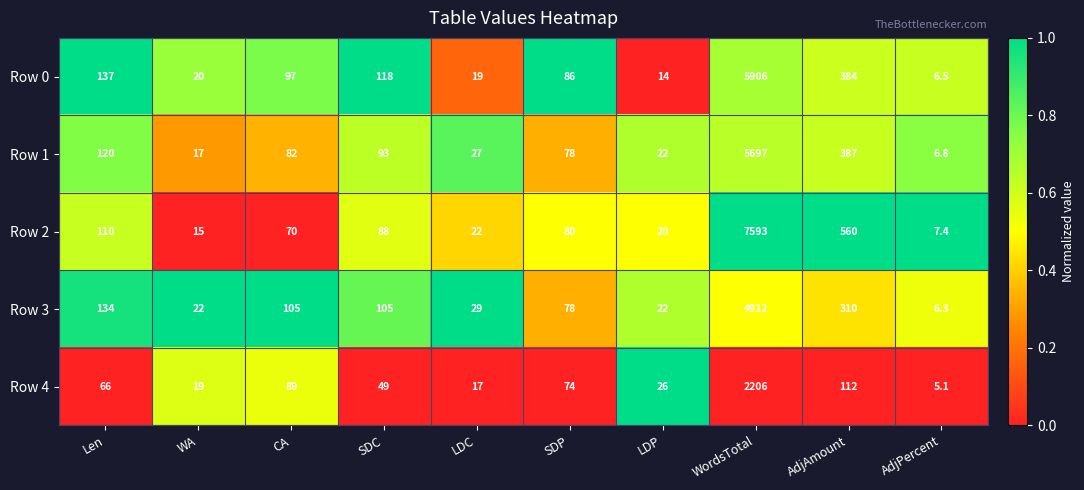

Which series has the largest range (max minus min)?

Row 2